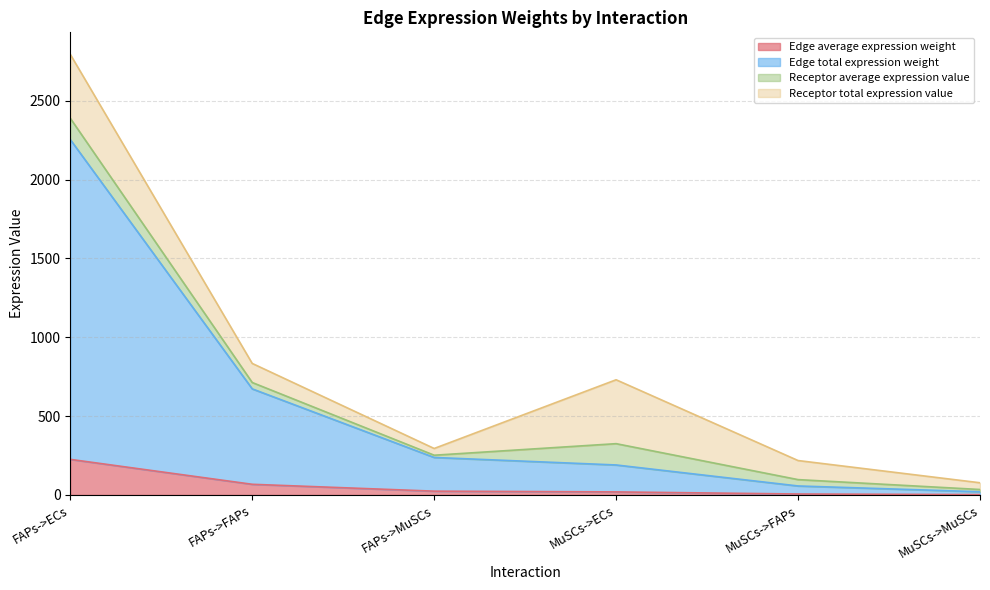

At which category is the sum across all series the highest?

FAPs->ECs